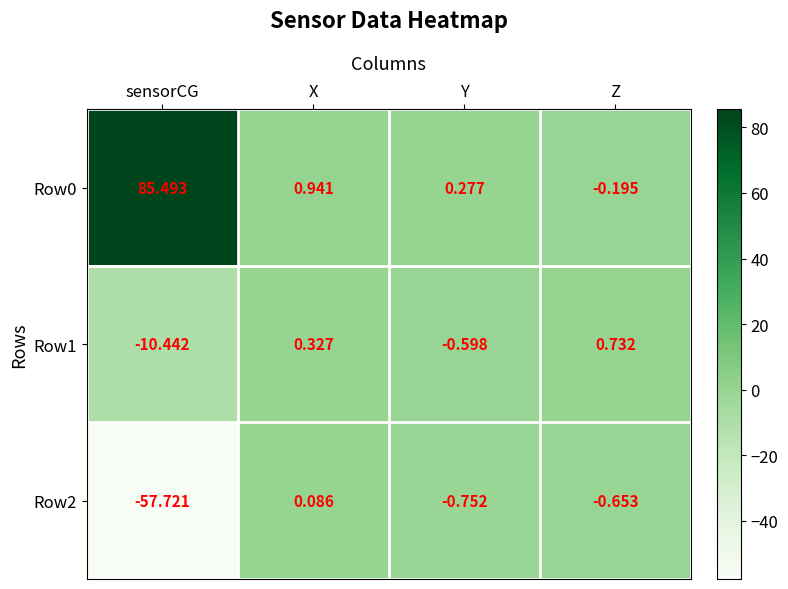

Rank the categories by Row1 value from lowest to highest.

sensorCG, Y, X, Z